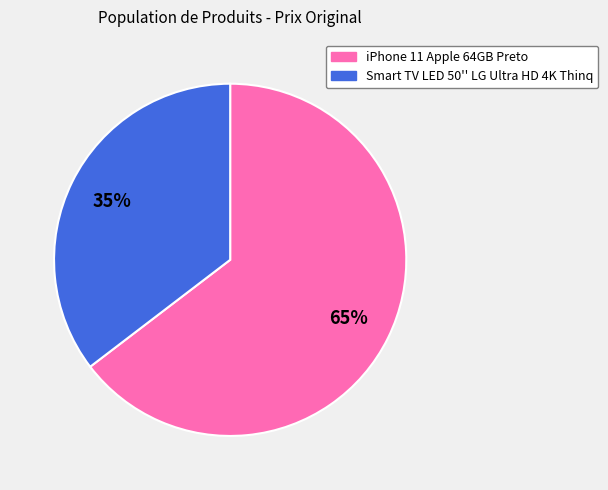

Which slice is the largest?

iPhone 11 Apple 64GB Preto